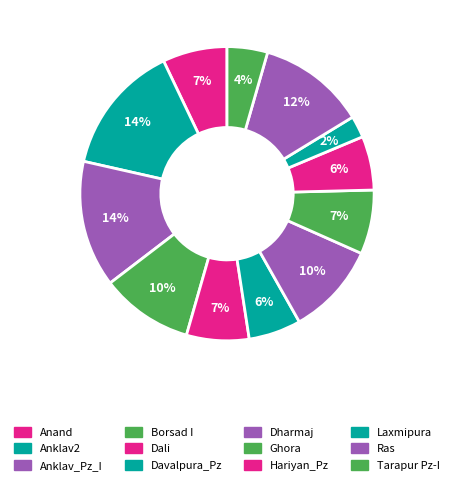

How many segments does this pie chart have?

12